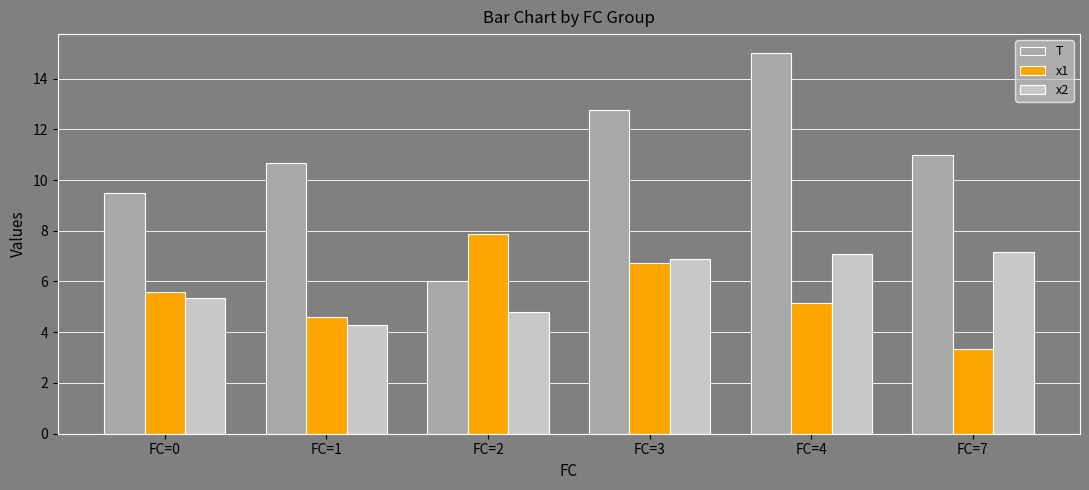

Reading left to right, list all the values displayed in this chart.

T: FC=0=9.5	FC=1=10.7	FC=2=6.0	FC=3=12.8	FC=4=15.0	FC=7=11.0
x1: FC=0=5.6	FC=1=4.6	FC=2=7.9	FC=3=6.7	FC=4=5.2	FC=7=3.3
x2: FC=0=5.4	FC=1=4.3	FC=2=4.8	FC=3=6.9	FC=4=7.1	FC=7=7.1